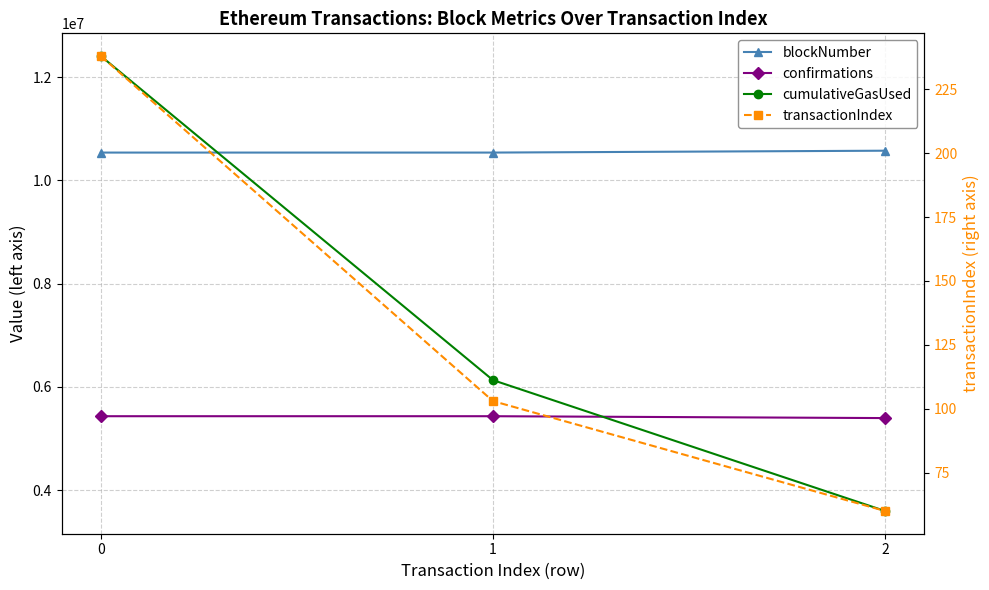

At which label is blockNumber closest to 10558424?

1